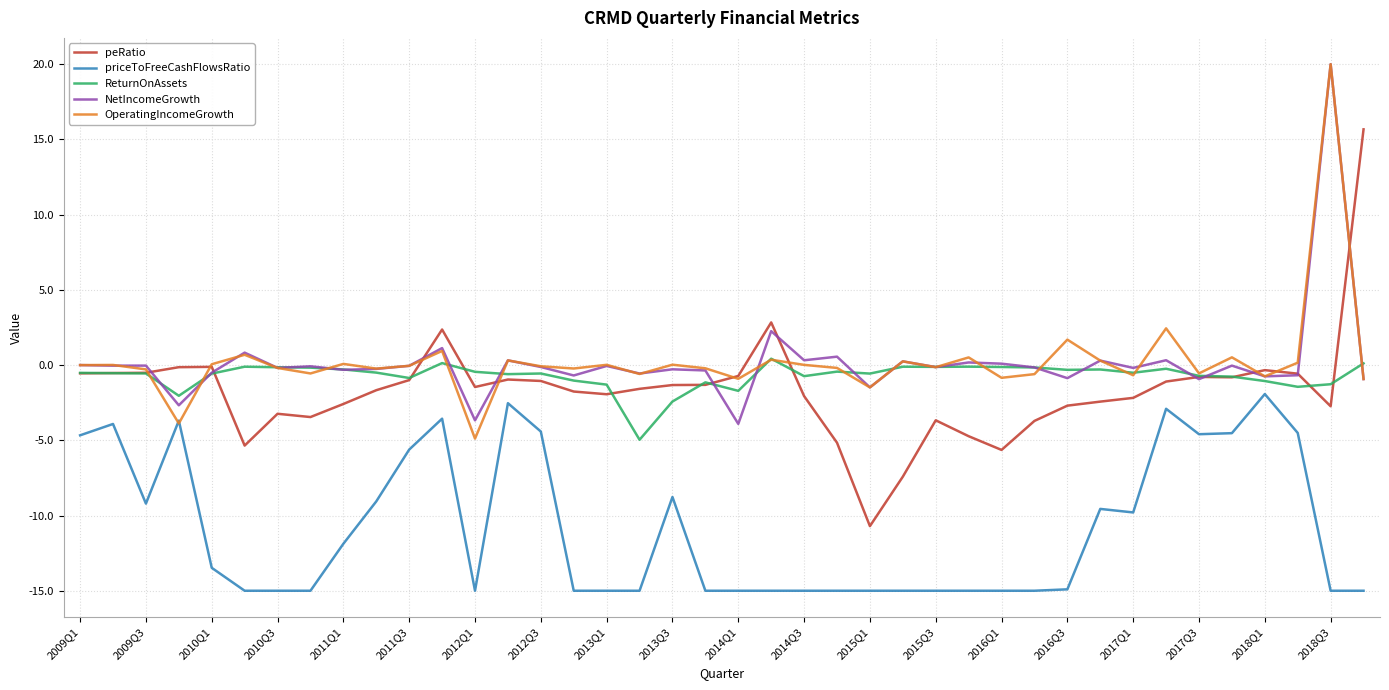

True or false: priceToFreeCashFlowsRatio and NetIncomeGrowth cross at least once.

False